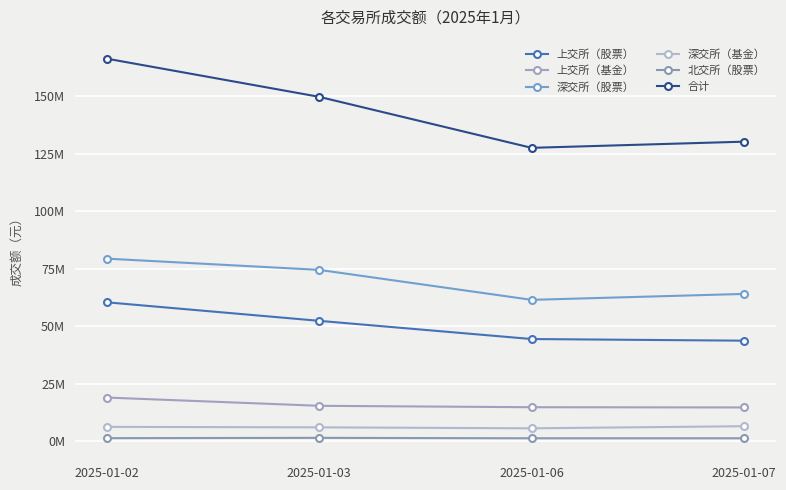

Is this an area chart (filled region under the line)?

No